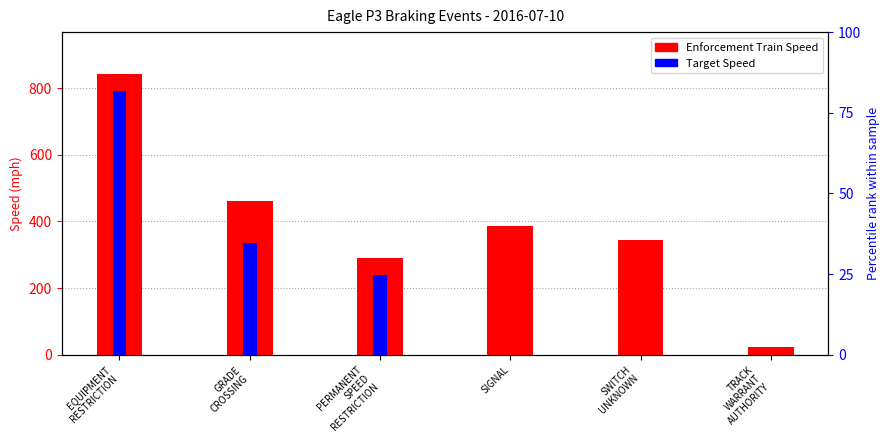

How many bars are there in total?

12